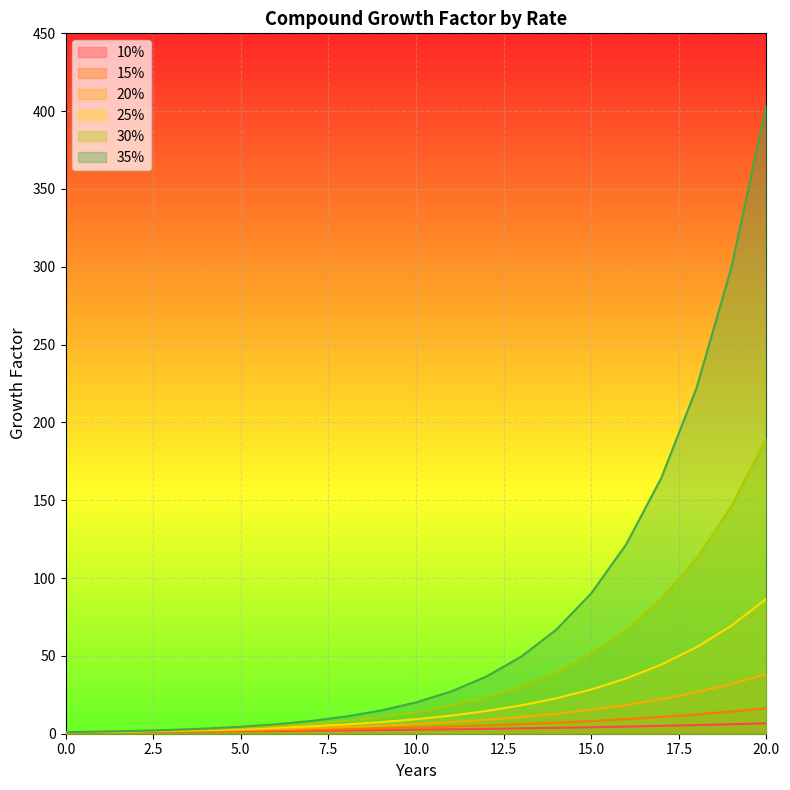

Rank the series at 5 from highest to lowest value.

35%, 30%, 25%, 20%, 15%, 10%